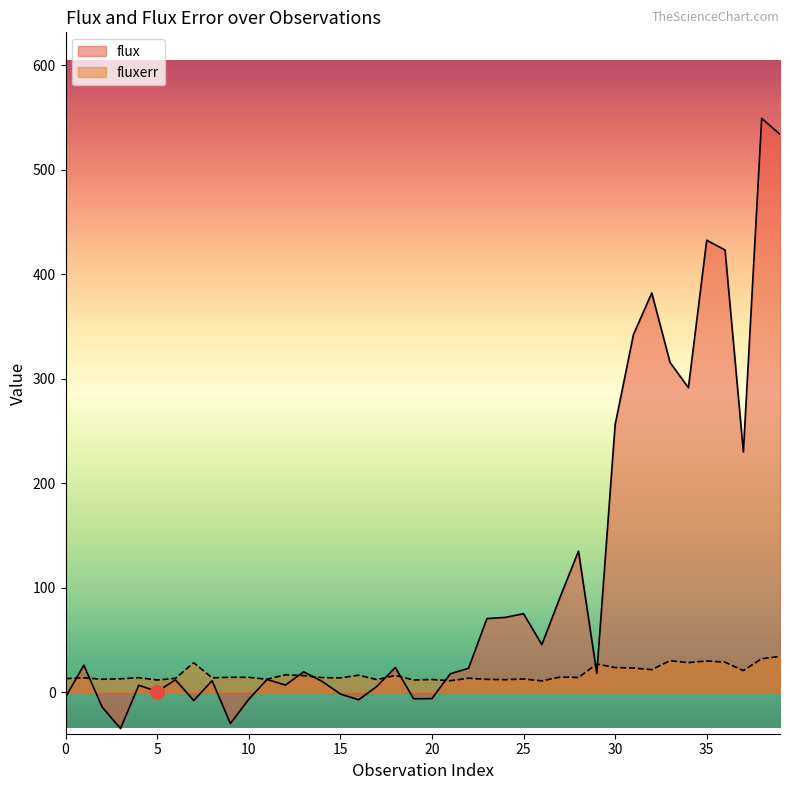

How many values in the fluxerr series are below 13?

13